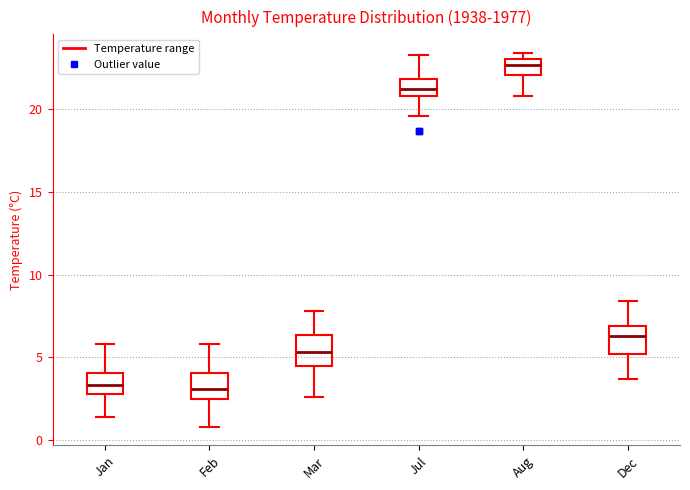

Where does the lower whisker of the box for Jul end on the y-axis? The values are not printed on the chart, so give them approximately, as read against the axis.

19.5